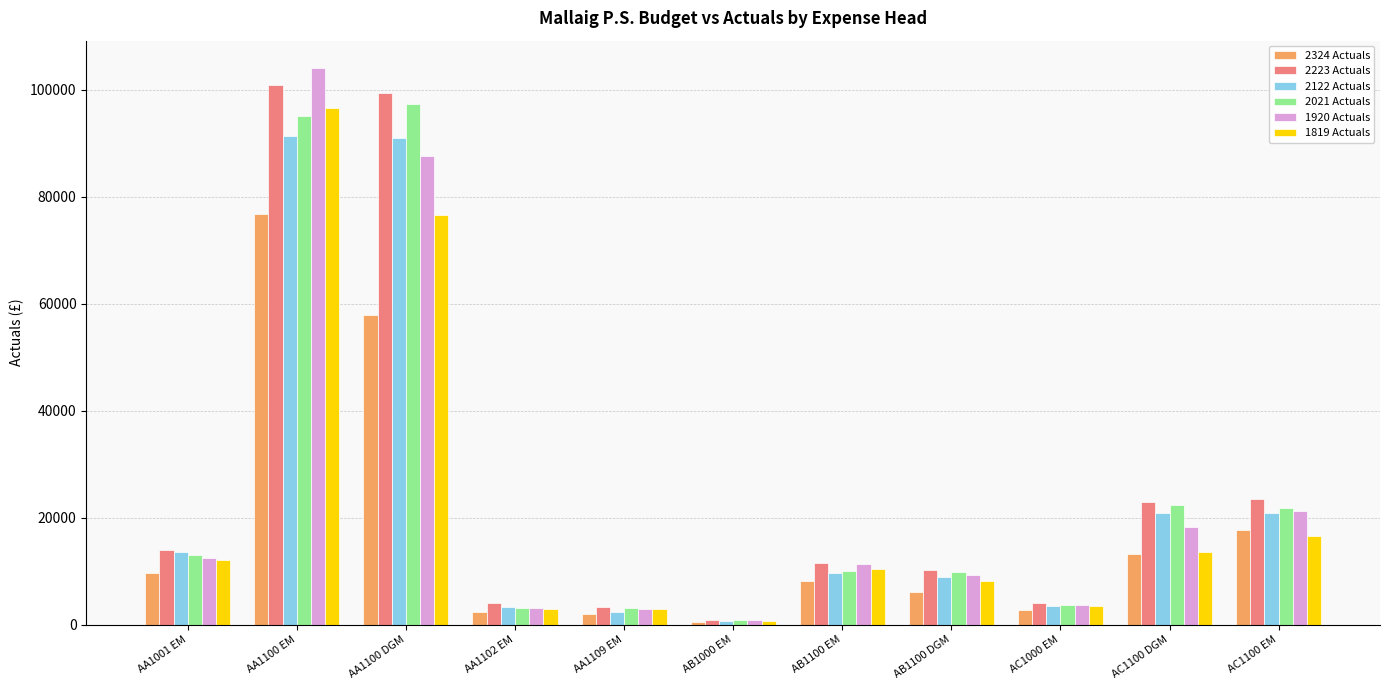

Between AB1100 DGM and AC1000 EM, which series saw the biggest shift?

2021 Actuals